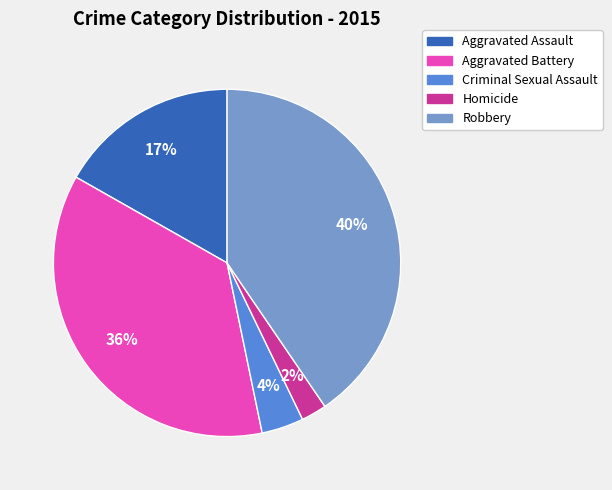

Which category has the biggest portion of the pie?

Robbery